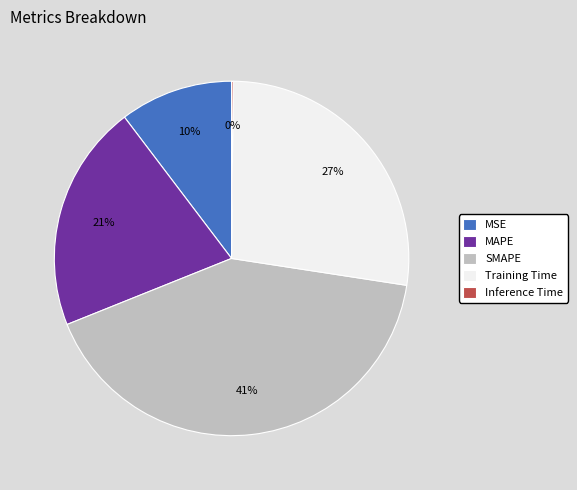

Does MAPE represent more than half of the total?

No